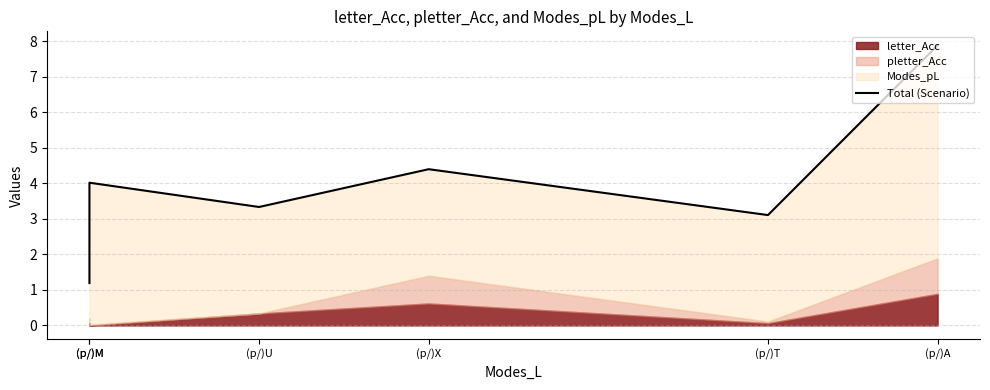

What is the sum of all values?

23.9